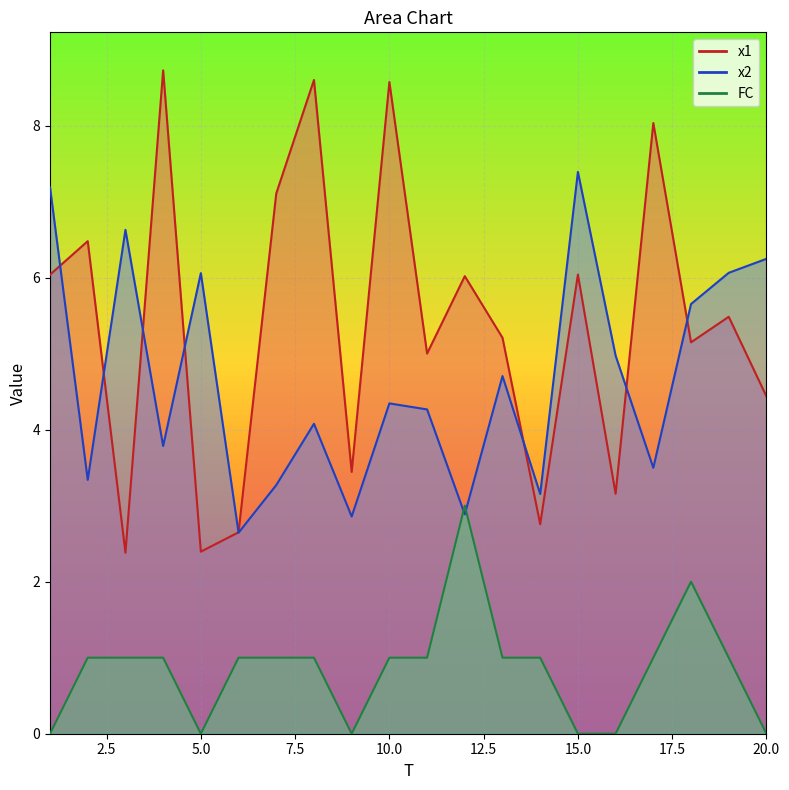

Reading left to right, list all the values displayed in this chart.

x1: 6.0	6.5	2.4	8.7	2.4	2.6	7.1	8.6	3.4	8.6	5.0	6.0	5.2	2.8	6.0	3.2	8.0	5.1	5.5	4.4
x2: 7.2	3.3	6.6	3.8	6.1	2.6	3.3	4.1	2.9	4.3	4.3	2.9	4.7	3.2	7.4	5.0	3.5	5.7	6.1	6.2
FC: 0.0	1.0	1.0	1.0	0.0	1.0	1.0	1.0	0.0	1.0	1.0	3.0	1.0	1.0	0.0	0.0	1.0	2.0	1.0	0.0